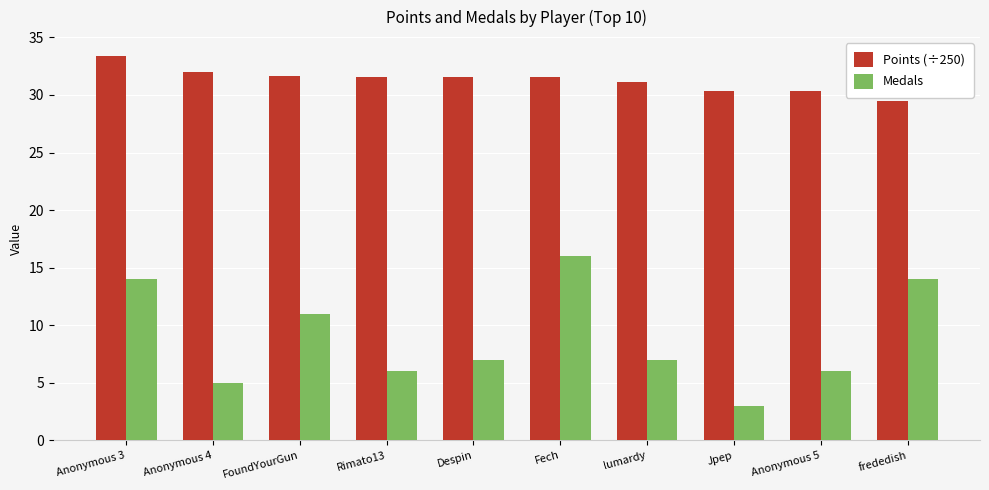

Are the bars grouped side by side (vs. stacked)?

Yes